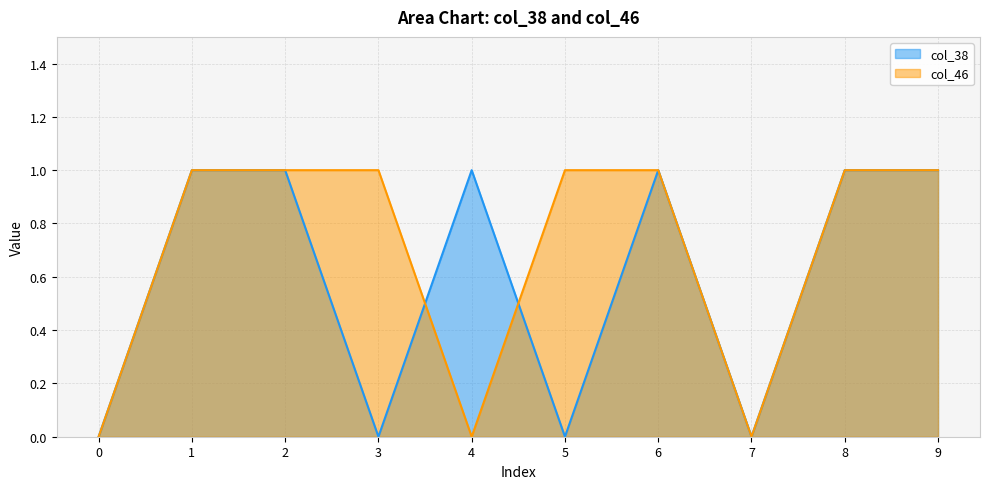

What is the maximum value shown in the chart?

1